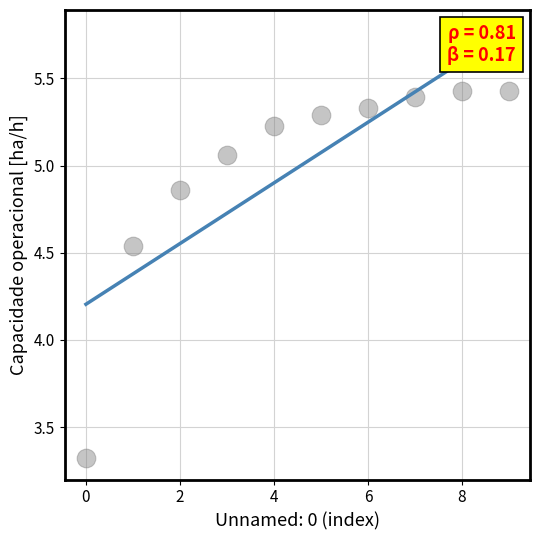

What is the average Y value?

5.0